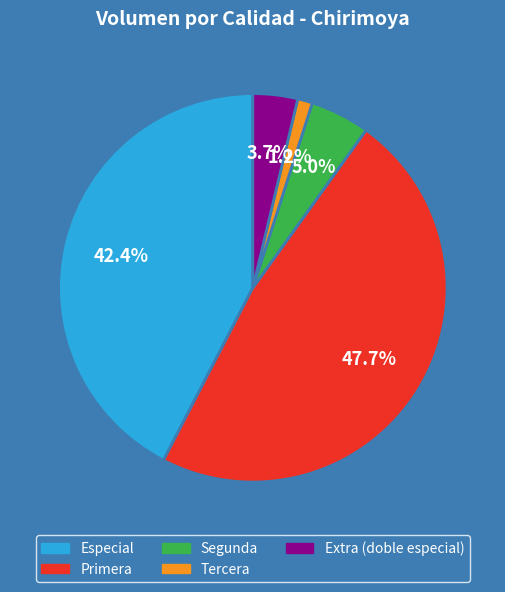

Is the sum of Primera and Extra (doble especial) greater than half?

Yes